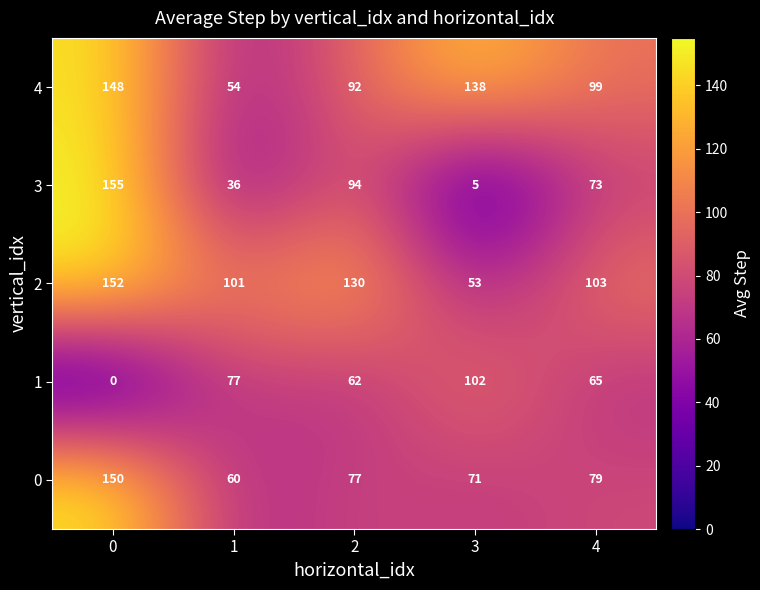

Rank the series at 4 from lowest to highest value.

1, 3, 0, 4, 2